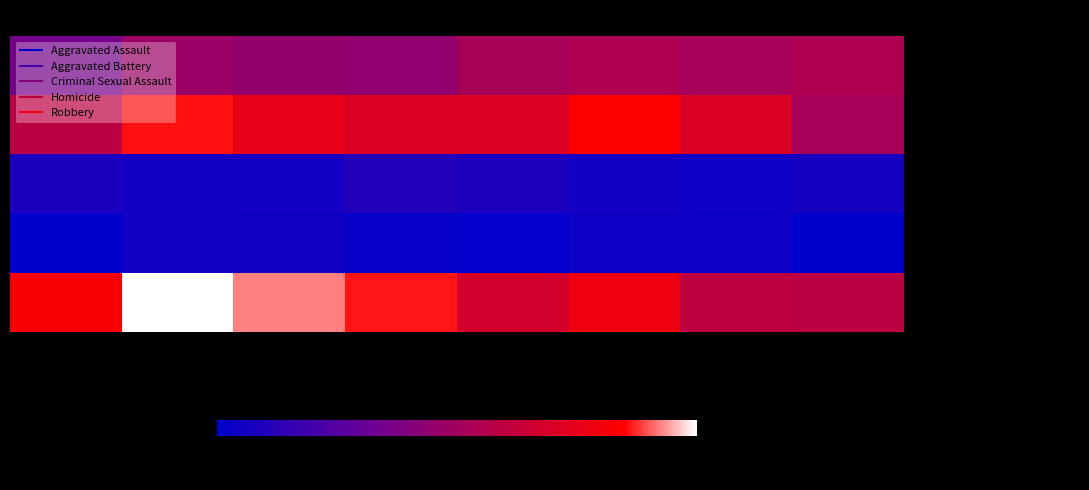

What is the total value across all series at 2020?

1752